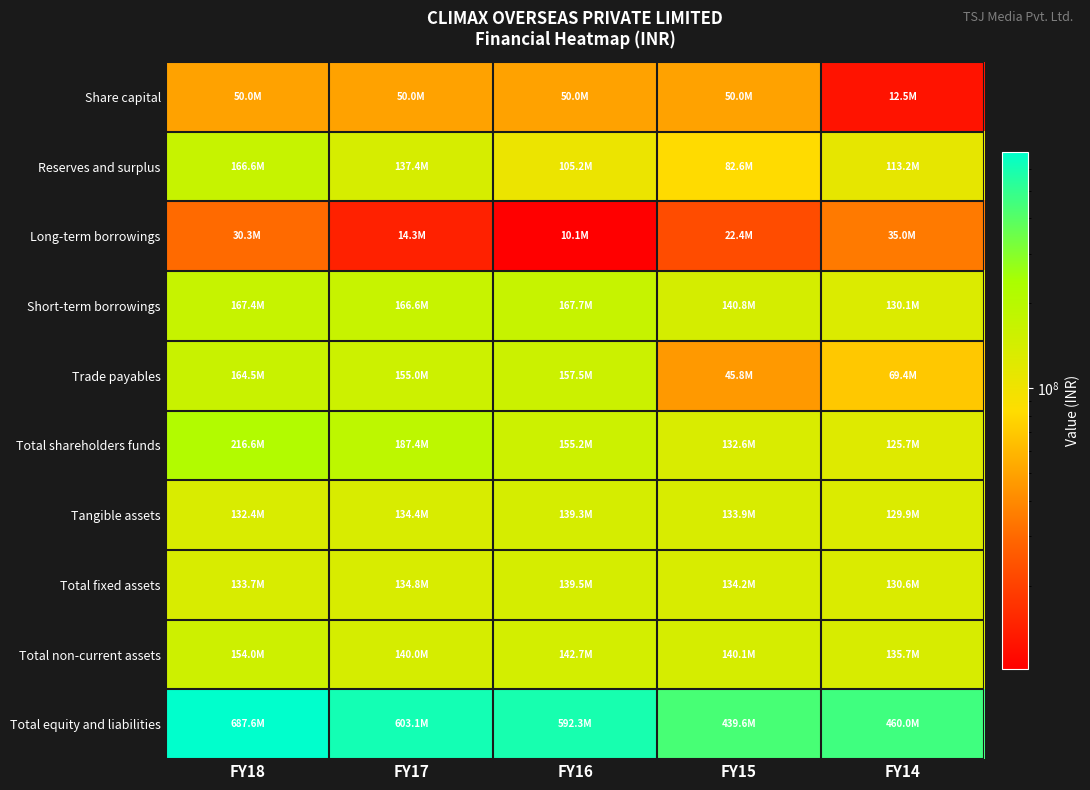

Between FY15 and FY16, which is larger?

FY15